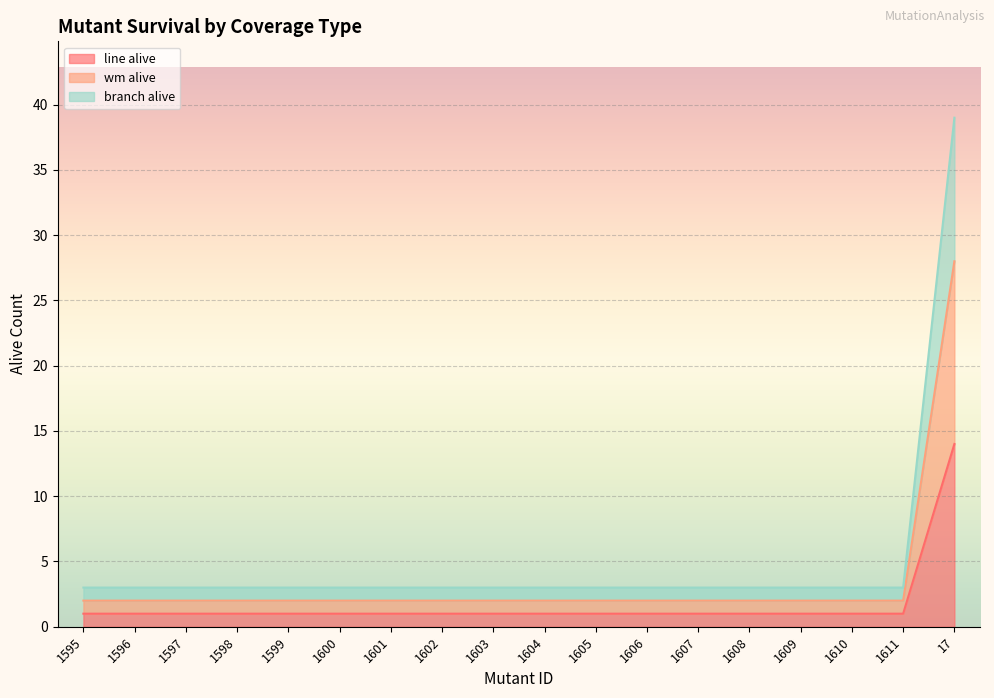

What is the maximum value for wm alive?

28